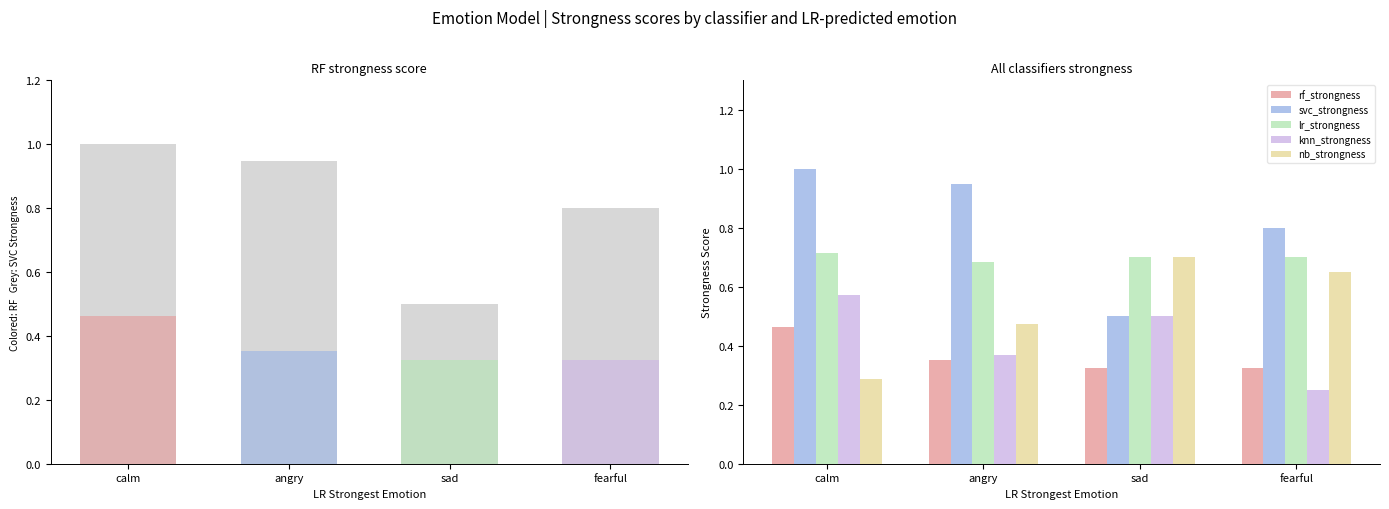

What is the average value of the knn_strongness series?

0.4